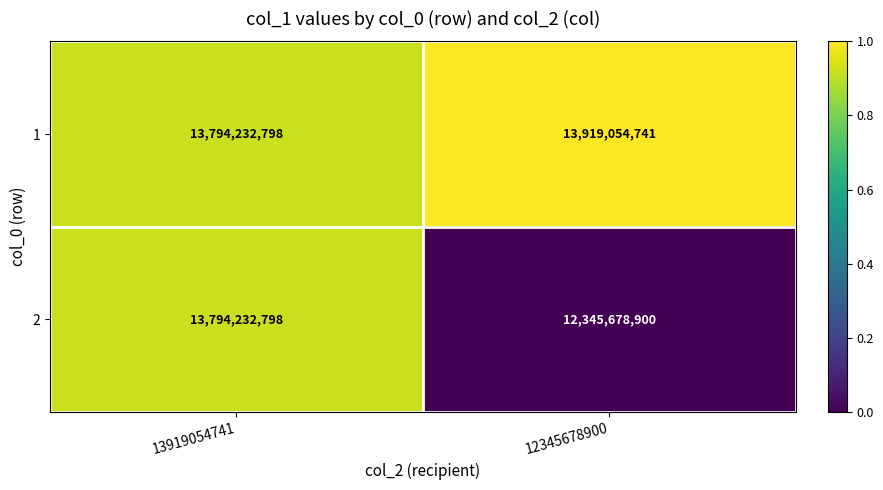

What is the highest value of the 1 series?

13919054741